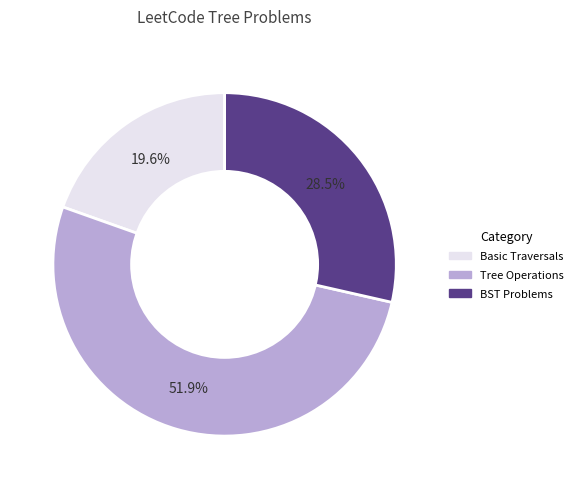

Does any single category account for the majority?

Yes